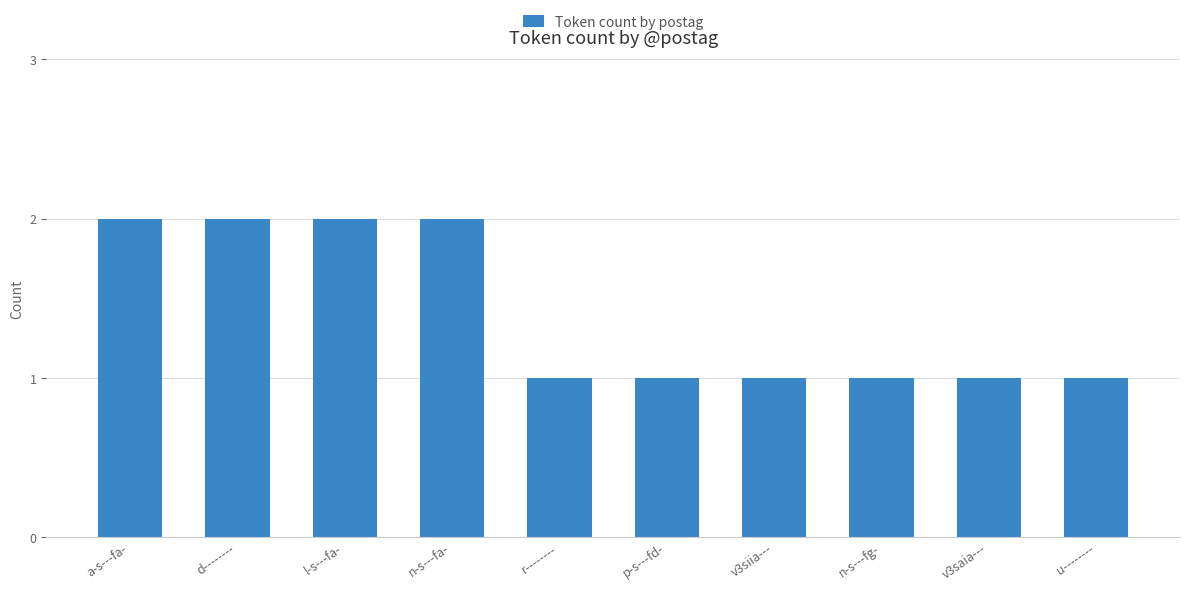

What is the value of the 10th bar from the left?

1